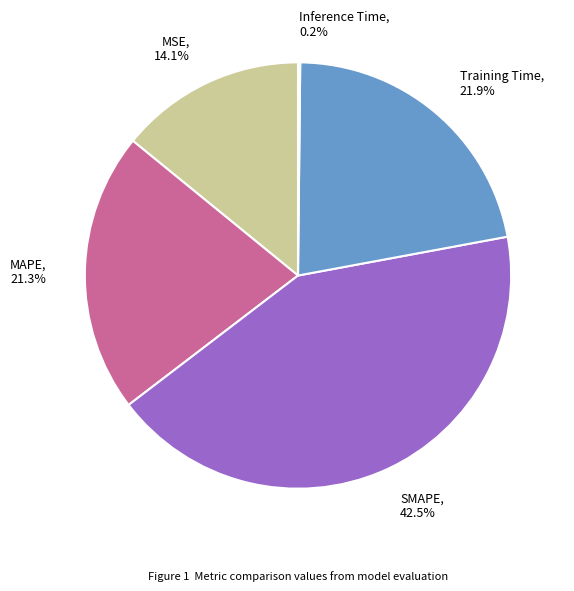

What percentage is NOT represented by SMAPE?

57.5%